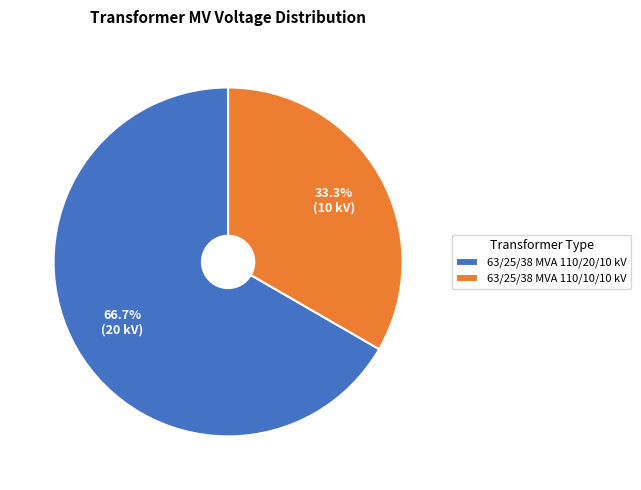

Which has a higher value, 63/25/38 MVA 110/10/10 kV or 63/25/38 MVA 110/20/10 kV?

63/25/38 MVA 110/20/10 kV